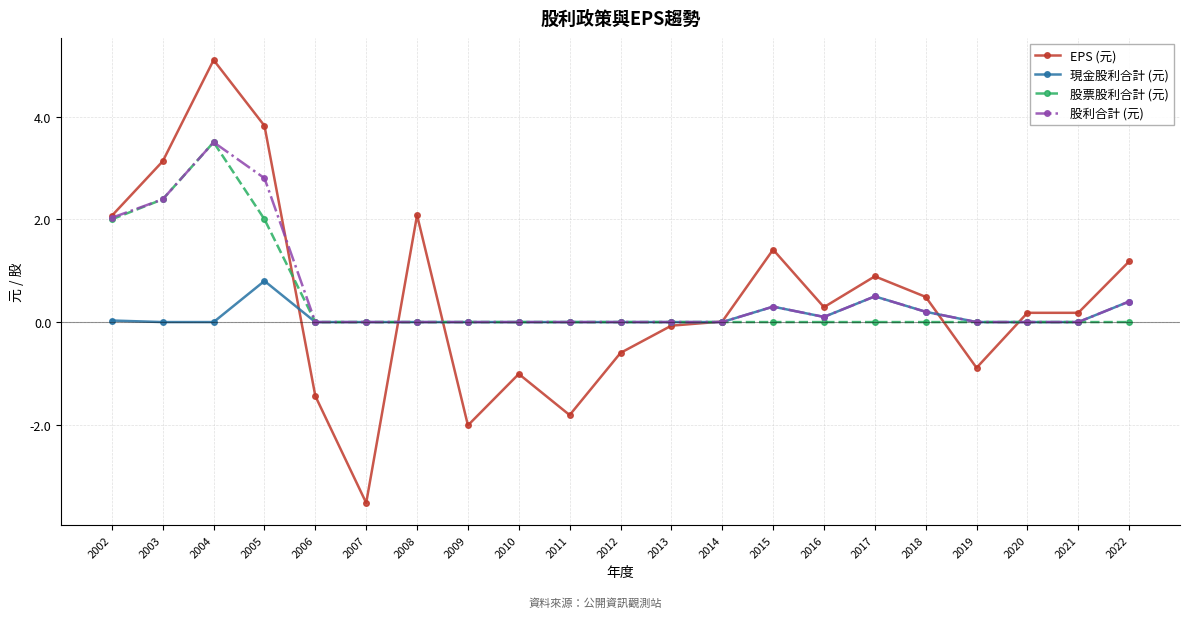

Which series has the largest range (max minus min)?

EPS (元)